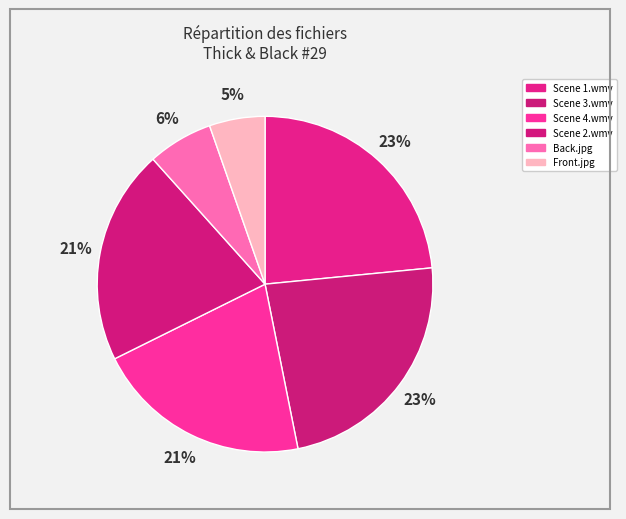

How many segments does this pie chart have?

6